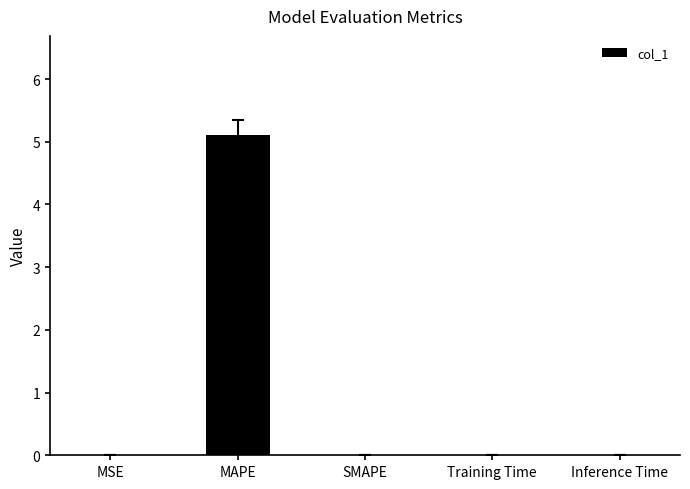

What is the maximum value shown in the chart?

5.1